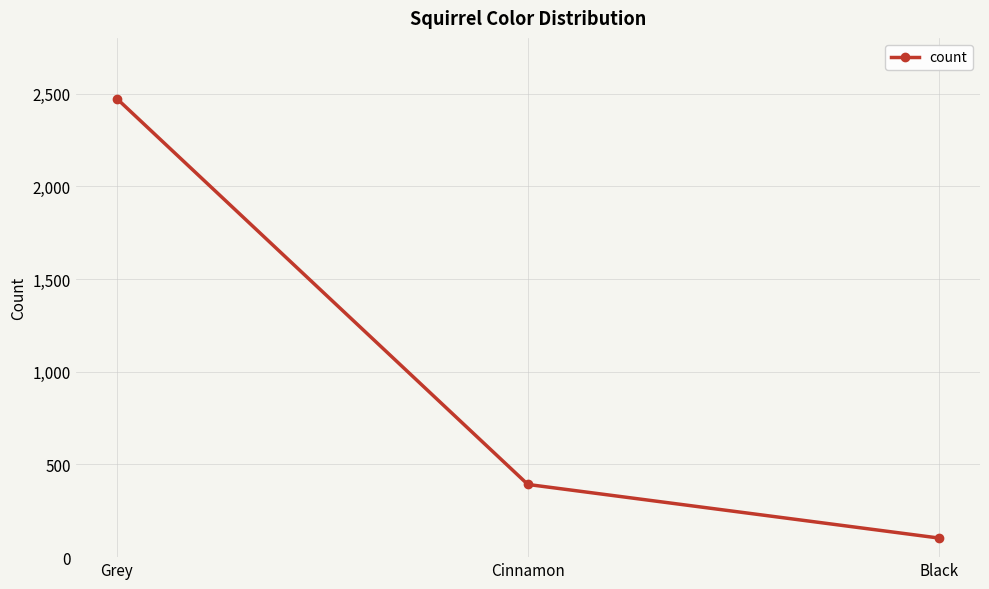

What is the label of the 1st point from the right?

Black